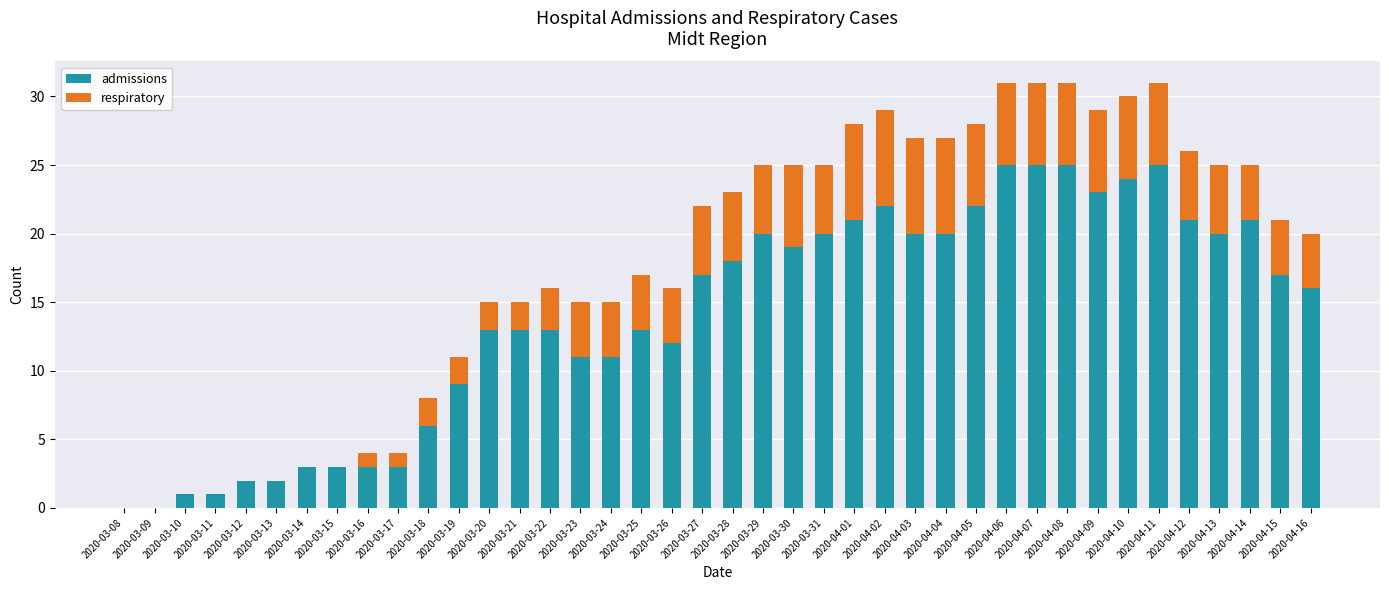

What is the maximum value for admissions?

25